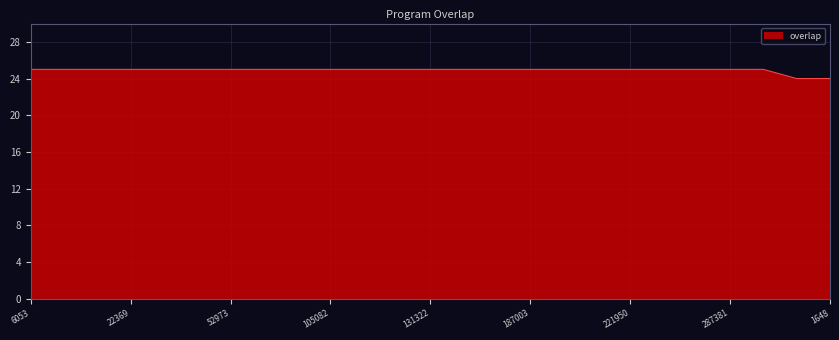

What is the minimum value shown in the chart?

24